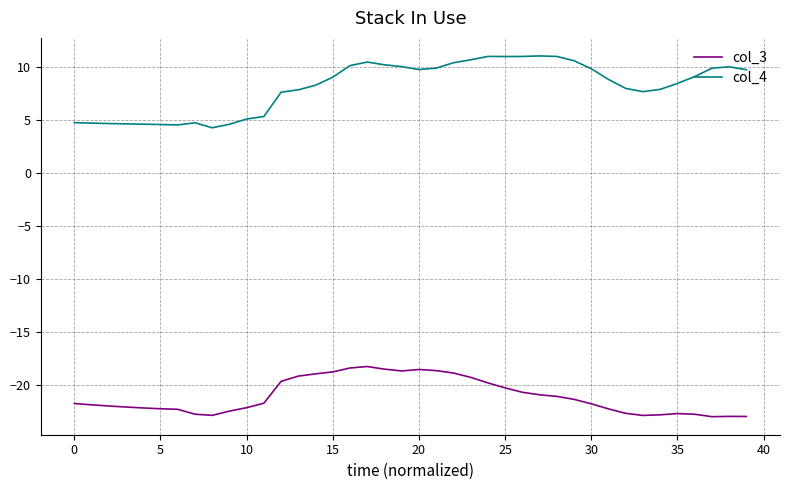

Which series has the largest total across all categories?

col_4